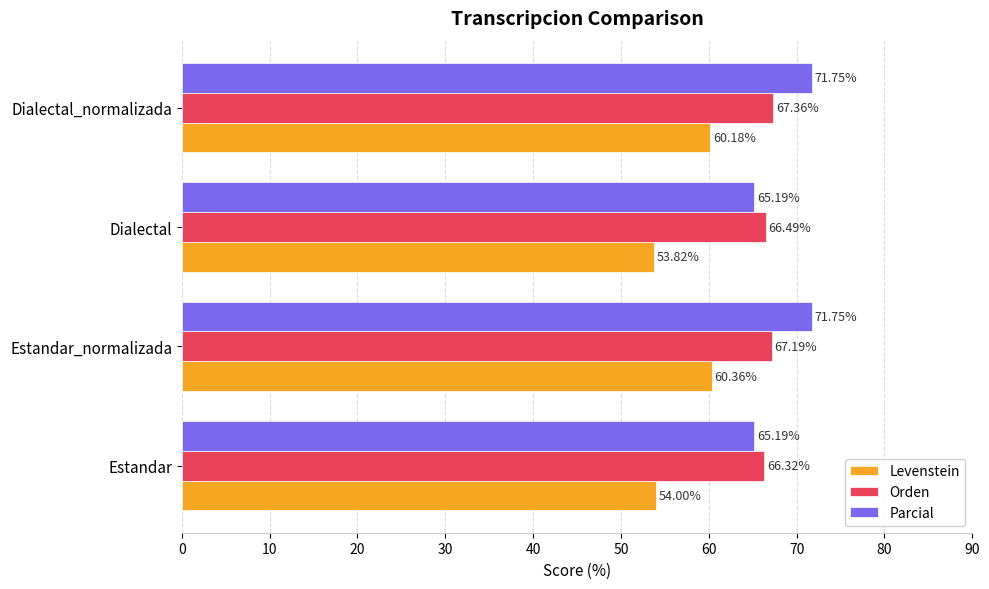

What is the average value of the Parcial series?

68.5